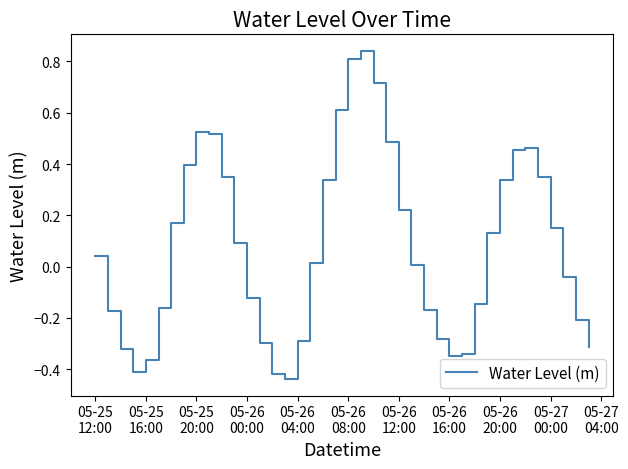

What is the difference between the maximum and minimum values?

1.3